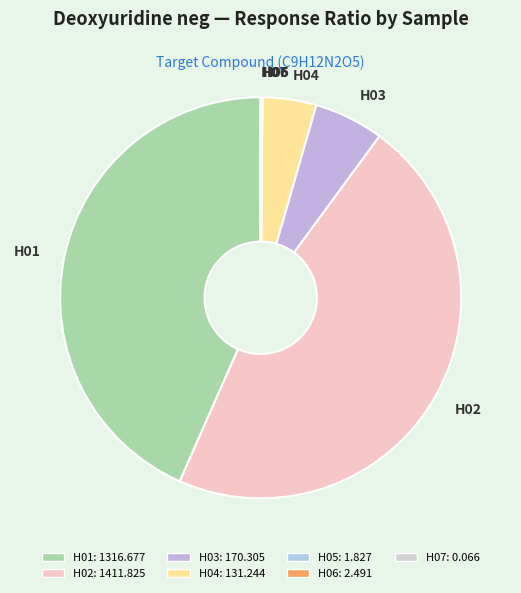

True or false: H02 accounts for 47% of the total.

True